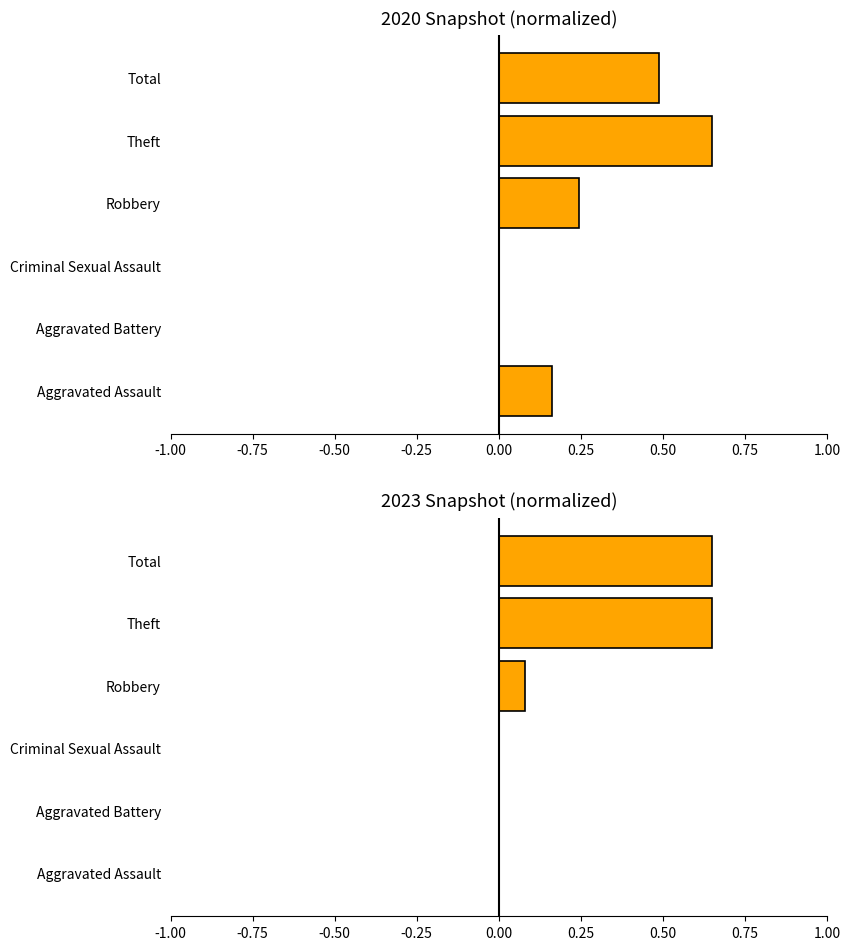

What is the value of the 2023 Snapshot (normalized) bar at the 5th from the left?

0.7